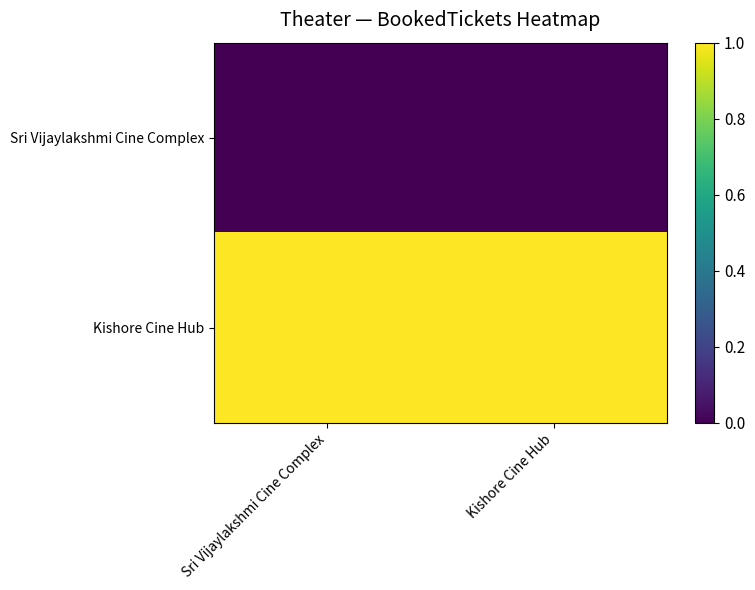

At which category is the sum across all series the highest?

Sri Vijaylakshmi Cine Complex